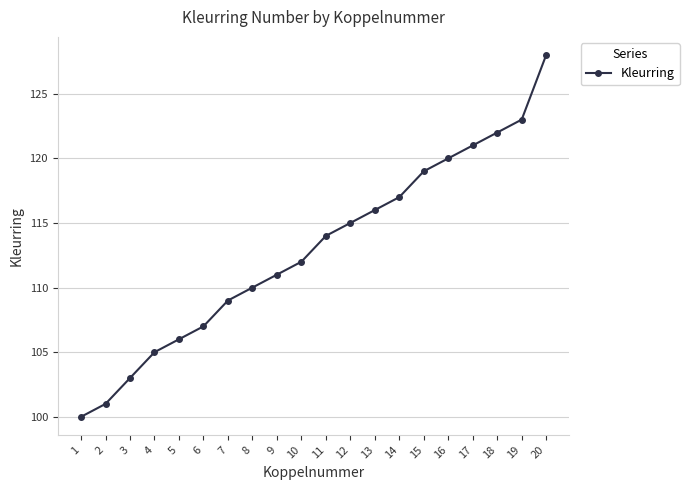

What is the ratio of the value at 9 to the value at 20?

0.9